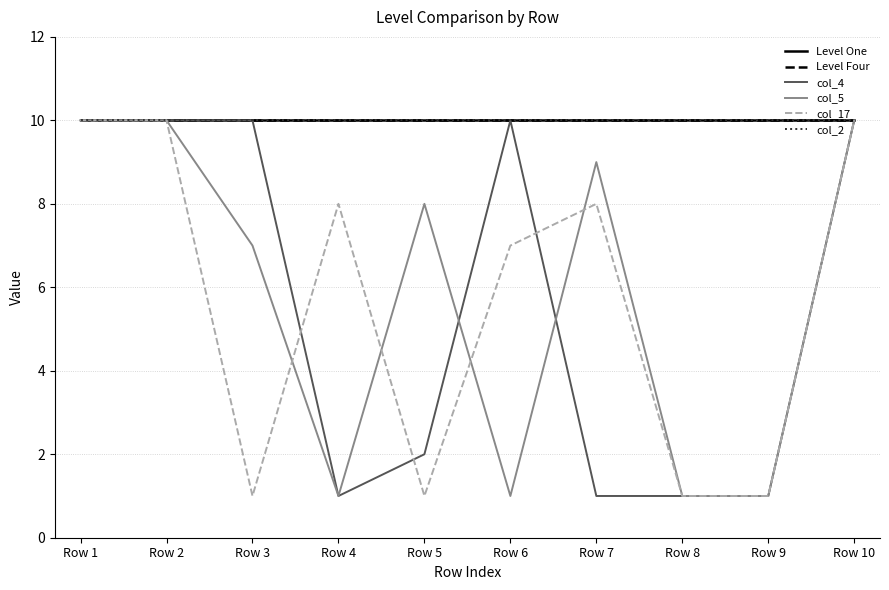

Does the chart have visible grid lines?

Yes